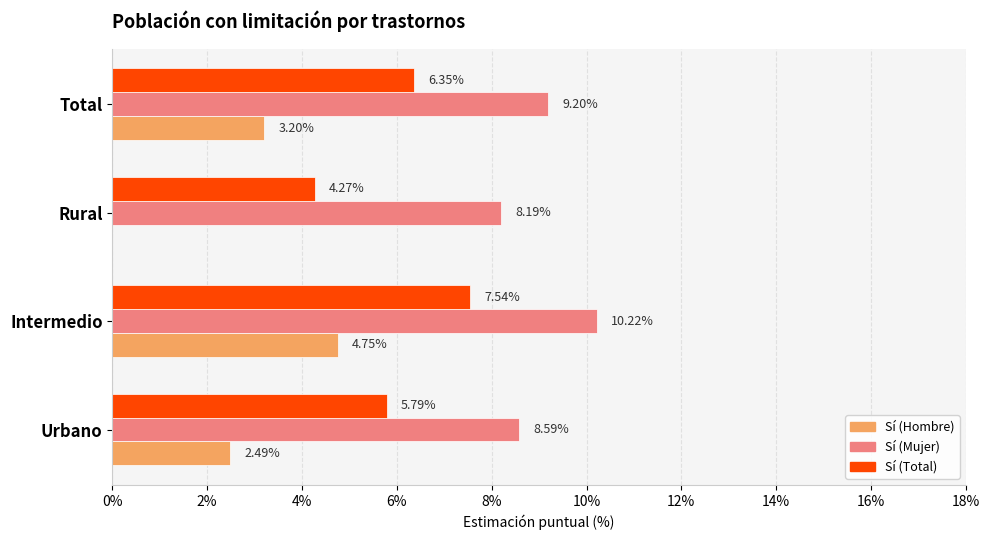

Which series has the largest total across all categories?

Sí (Mujer)